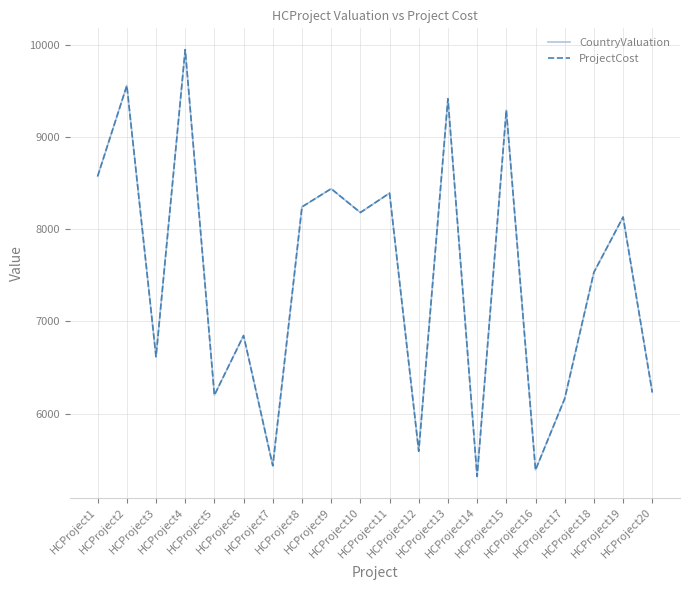

Reading left to right, what are all the values shown in this chart?

CountryValuation: HCProject1=8573	HCProject2=9556	HCProject3=6618	HCProject4=9945	HCProject5=6201	HCProject6=6847	HCProject7=5436	HCProject8=8241	HCProject9=8438	HCProject10=8180	HCProject11=8390	HCProject12=5593	HCProject13=9413	HCProject14=5320	HCProject15=9289	HCProject16=5390	HCProject17=6163	HCProject18=7532	HCProject19=8131	HCProject20=6232
ProjectCost: HCProject1=8573	HCProject2=9556	HCProject3=6618	HCProject4=9945	HCProject5=6201	HCProject6=6847	HCProject7=5436	HCProject8=8241	HCProject9=8438	HCProject10=8180	HCProject11=8390	HCProject12=5593	HCProject13=9413	HCProject14=5320	HCProject15=9289	HCProject16=5390	HCProject17=6163	HCProject18=7532	HCProject19=8131	HCProject20=6232